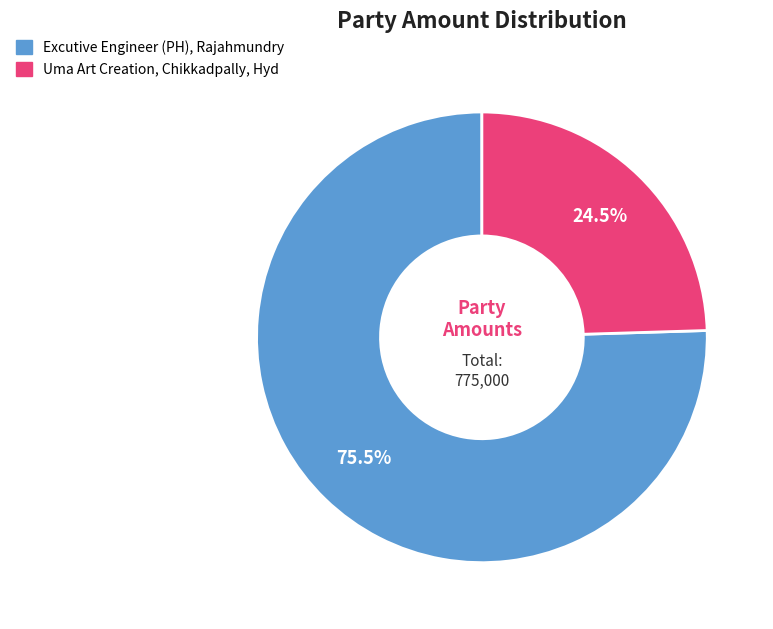

What is the smallest slice in the pie chart?

Uma Art Creation, Chikkadpally, Hyd